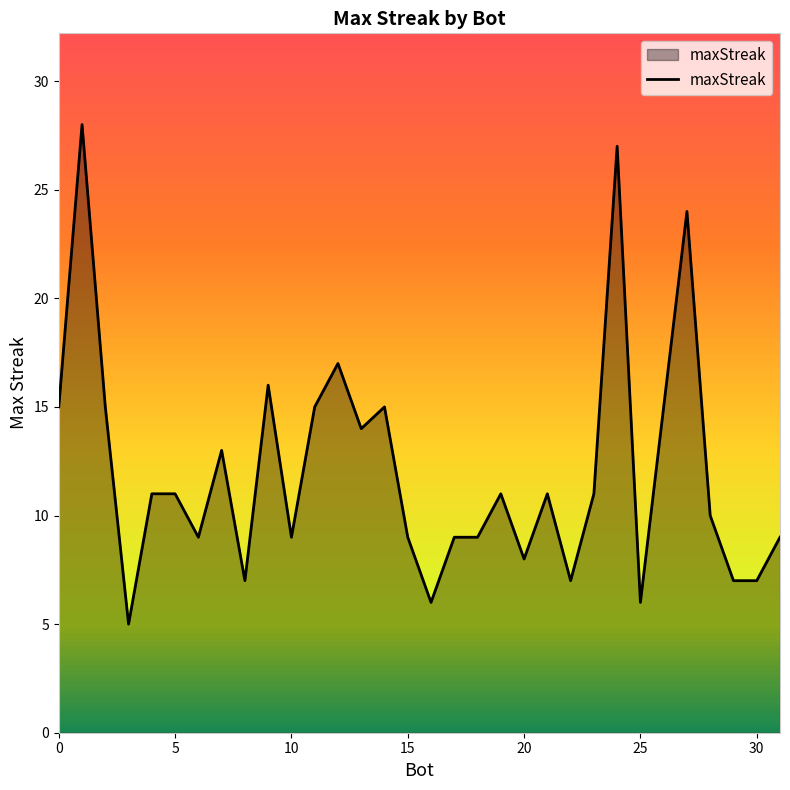

What is the difference between the maximum and minimum values?

23